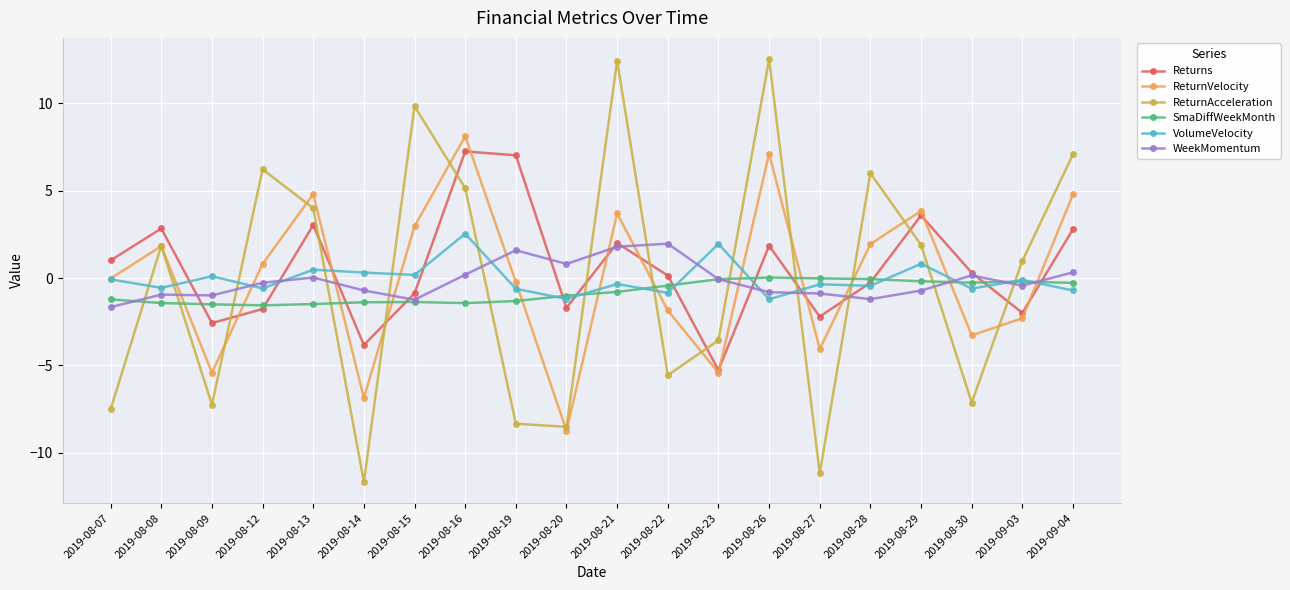

What is the difference between the maximum and minimum values in the WeekMomentum series?

3.6